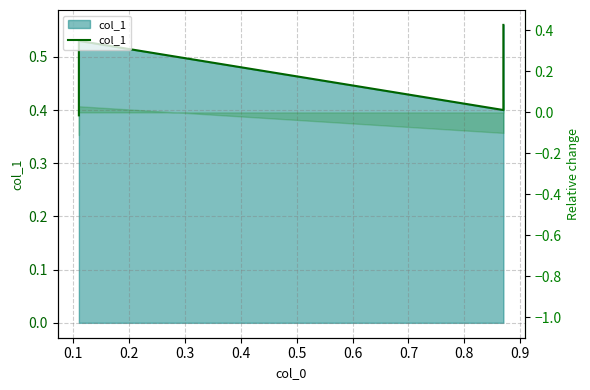

Does the chart display data point markers on the line(s)?

No